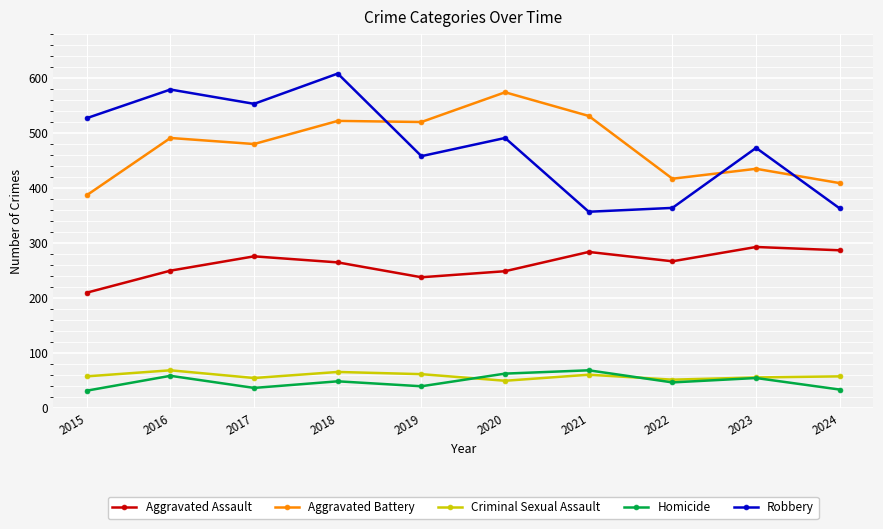

Is this an area chart (filled region under the line)?

No